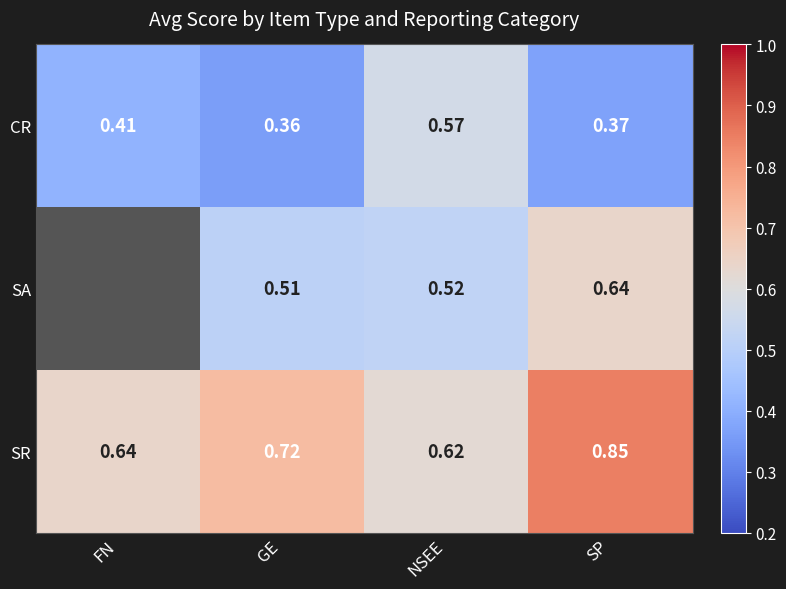

What is the spread (max minus min) of values at GE?

0.4